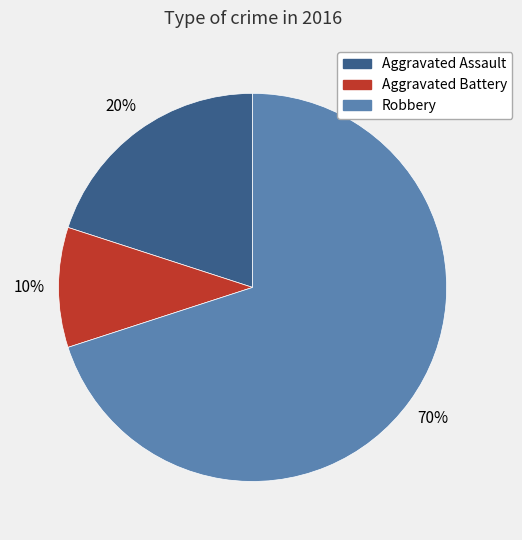

Which slice is the largest?

Robbery